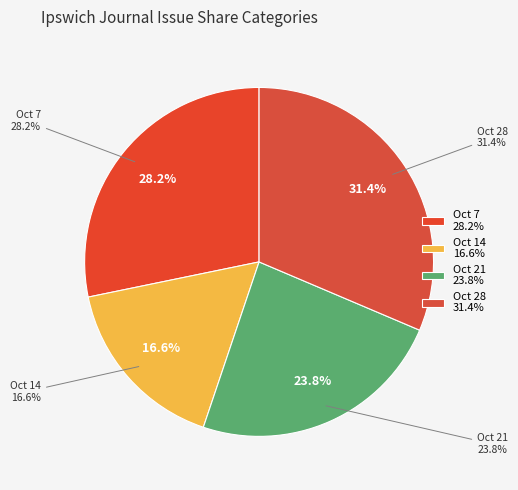

What is the largest slice in the pie chart?

1837.10.28_IpswichJournal